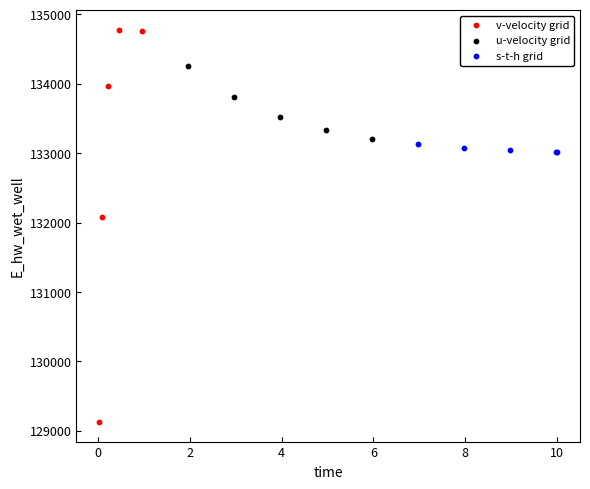

Which series reaches the minimum Y coordinate?

v-velocity grid